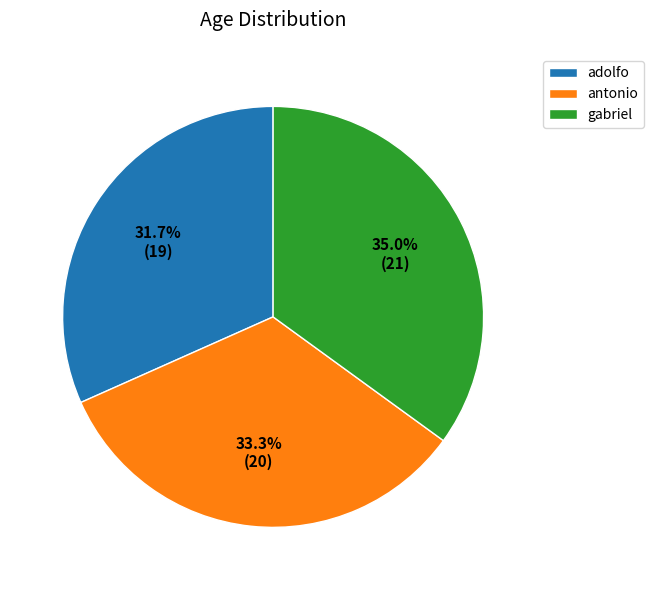

To the nearest percent, what is the combined percentage of antonio and adolfo?

65%